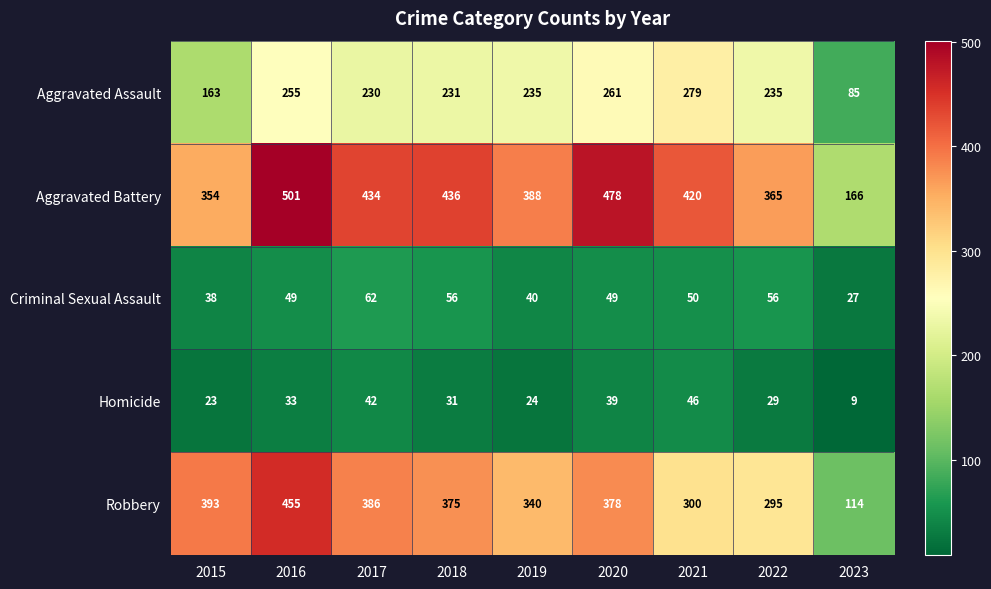

At how many categories does at least one series exceed 421?

4